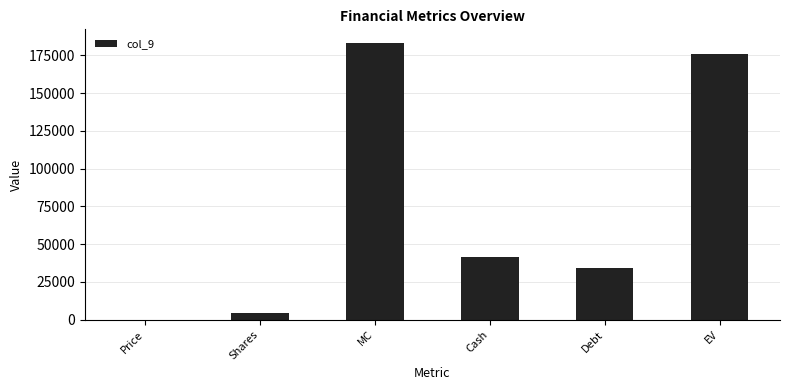

At which category does the chart reach its peak across all series?

MC